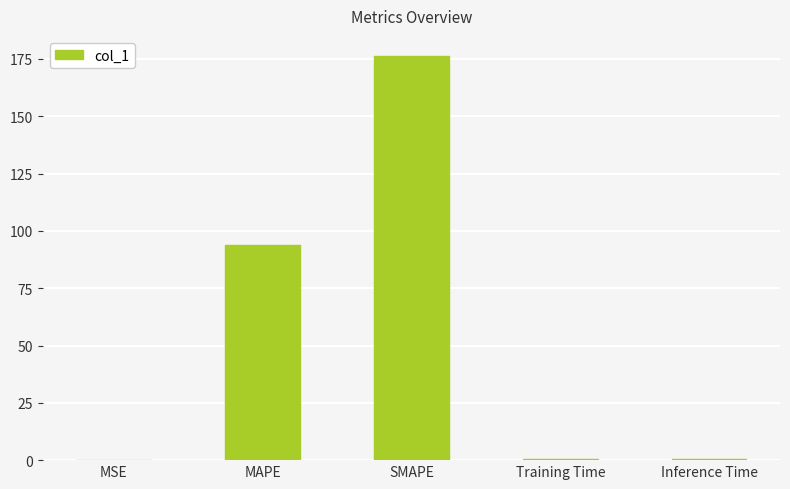

What is the sum of all values?

270.8